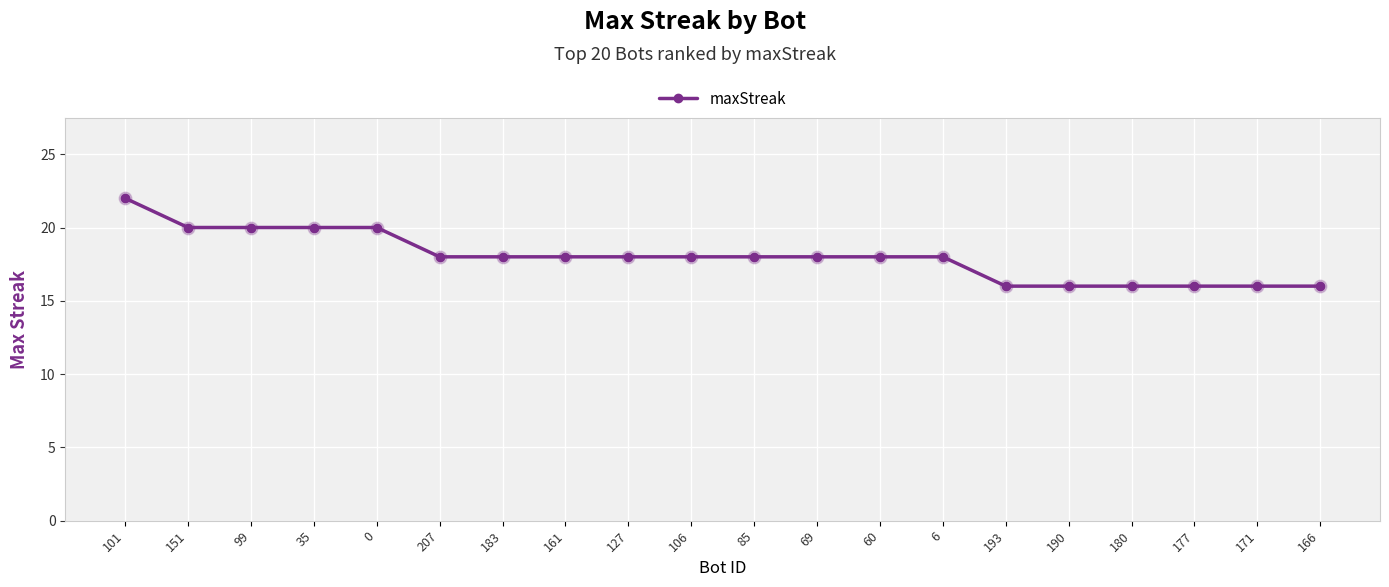

Count the number of categories in the chart.

20